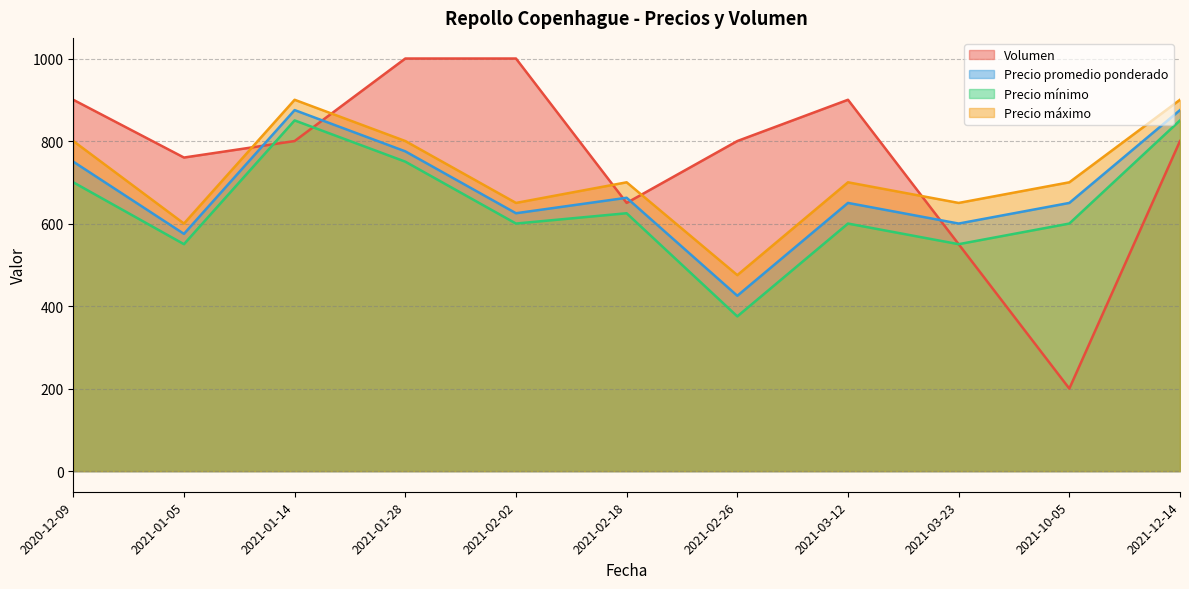

What is the difference between the maximum and minimum values in the Precio promedio ponderado series?

450.0